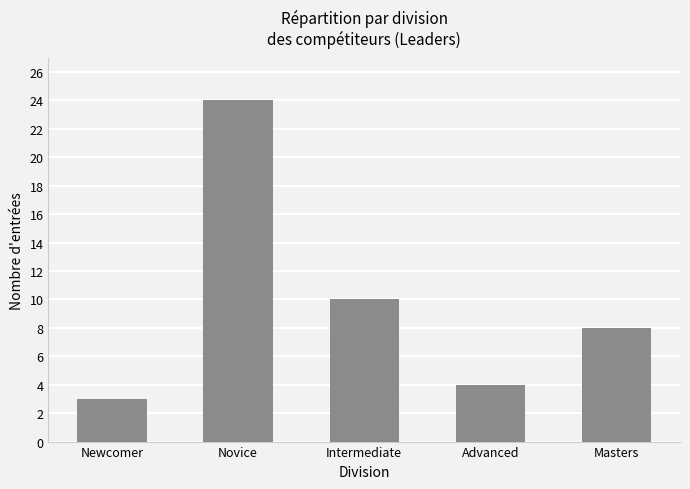

What is the sum of the values at Newcomer and Novice?

27